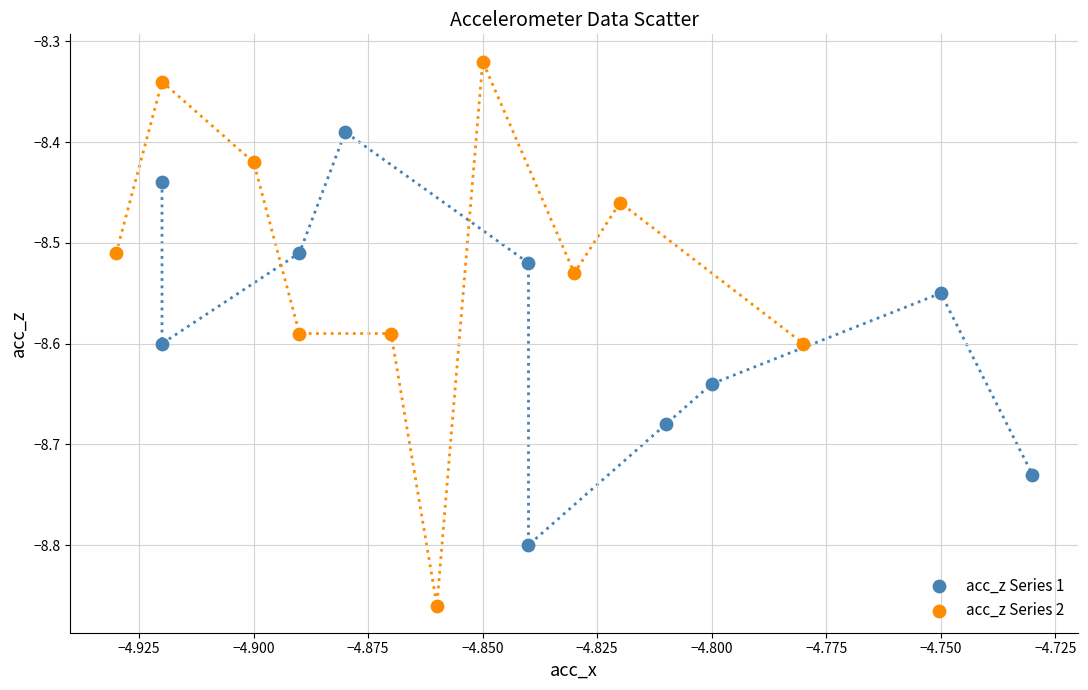

What are all the series names shown in the legend?

acc_z Series 1, acc_z Series 2